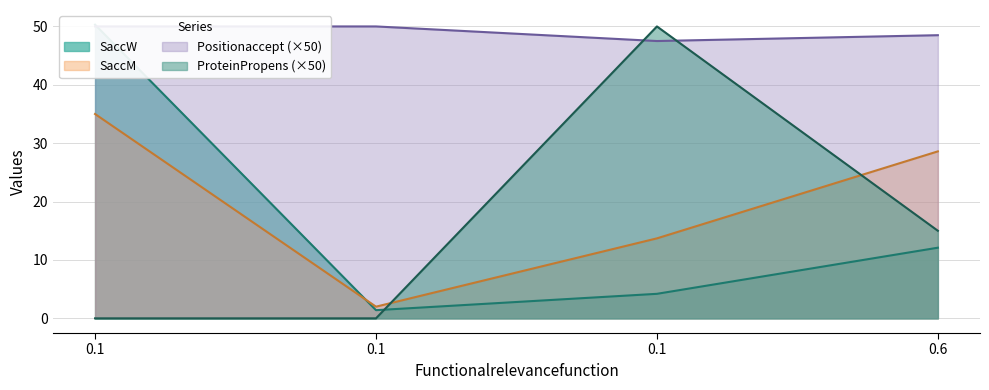

Which has a higher value, 0.6 or 0.1?

0.6